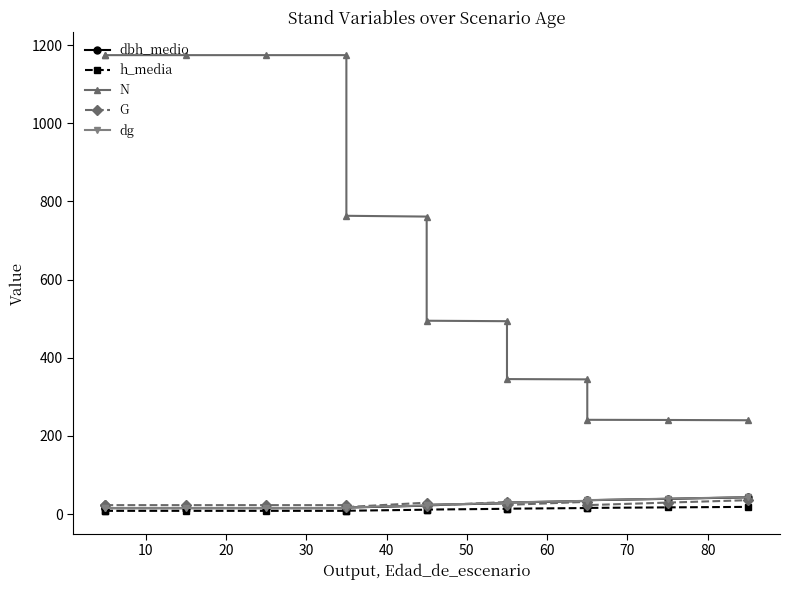

Is it true that dg equals 27.6 at 0?

False